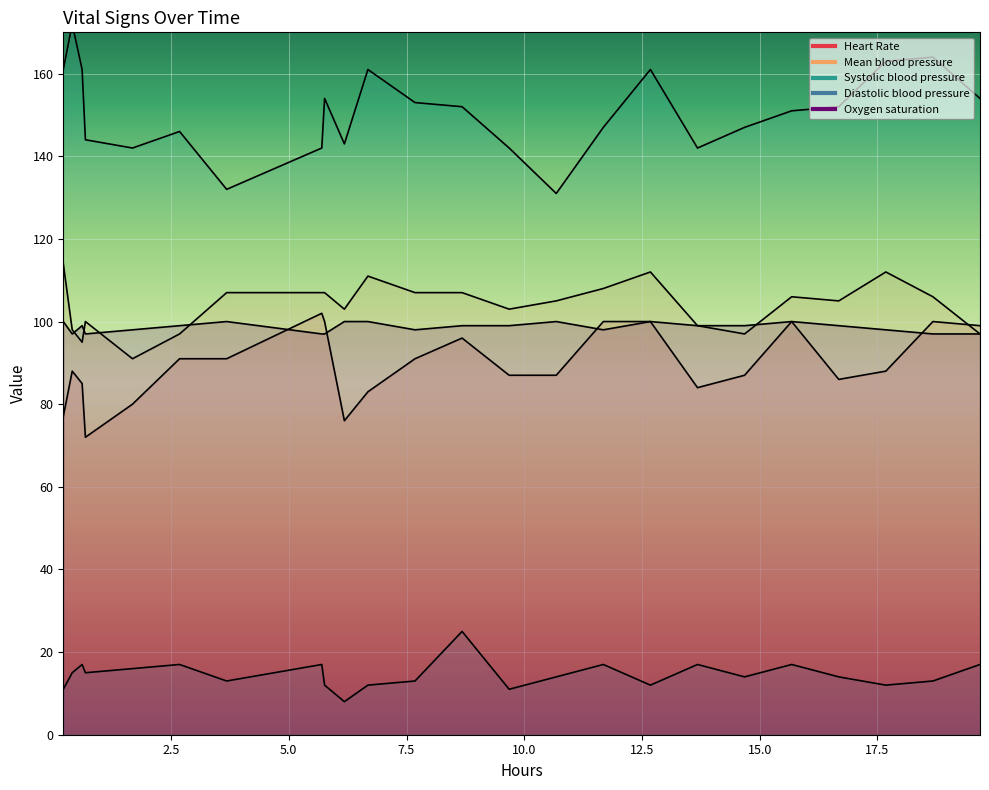

What is the difference between the second highest and second lowest values in the Oxygen saturation series?

3